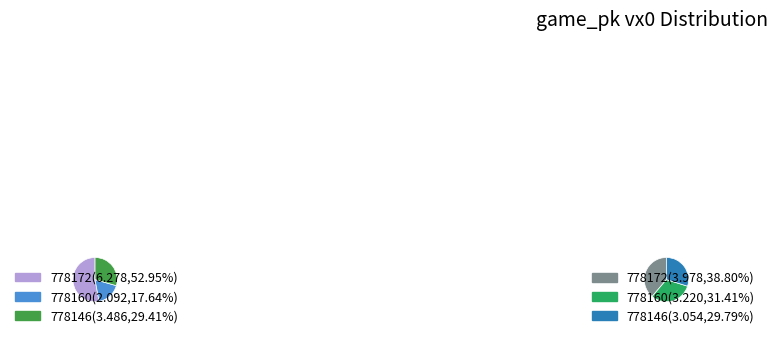

Rank the categories by value from lowest to highest.

778160, 778146, 778172